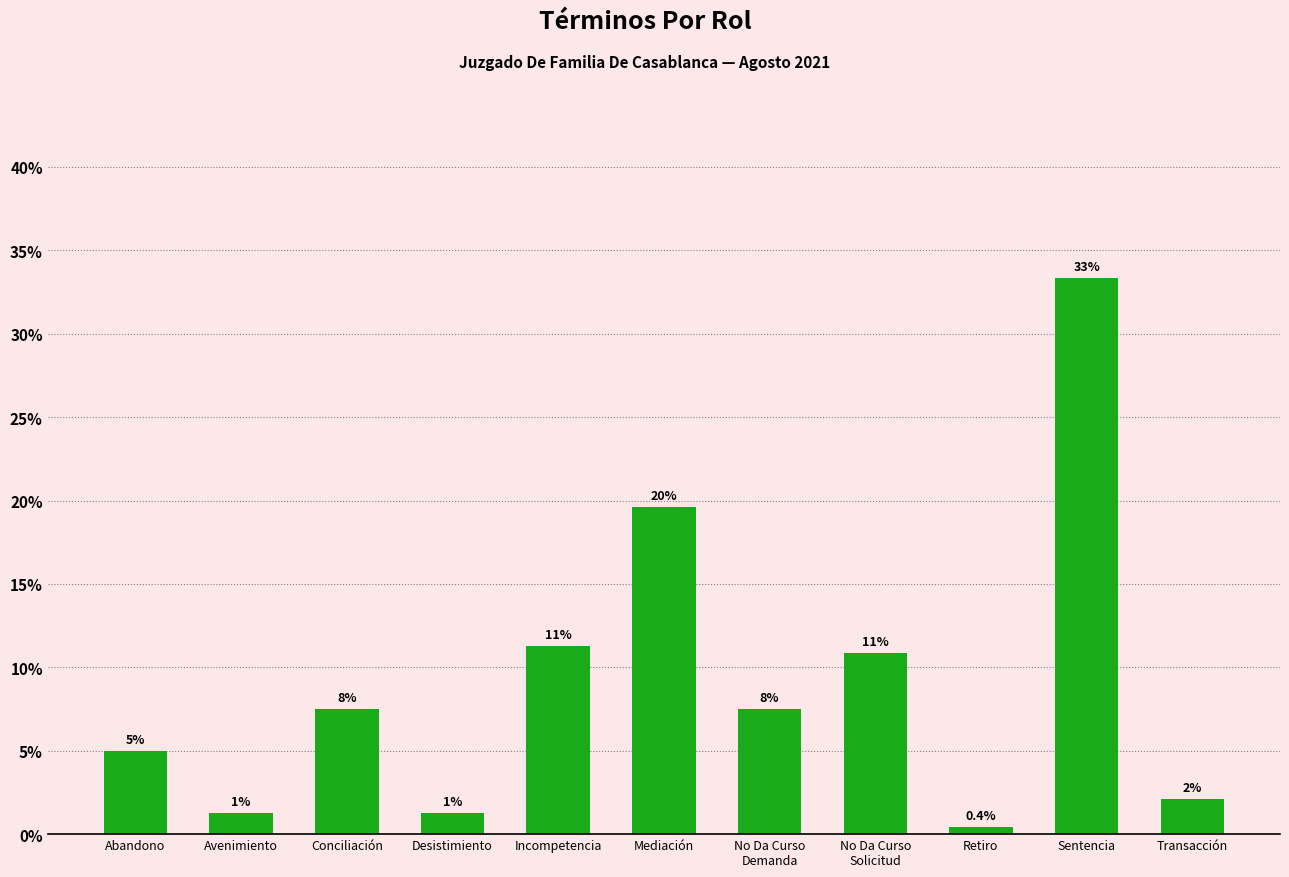

List the labels in order of value, smallest first.

Retiro, Avenimiento, Desistimiento, Transacción, Abandono, Conciliación, No Da Curso
Demanda, No Da Curso
Solicitud, Incompetencia, Mediación, Sentencia